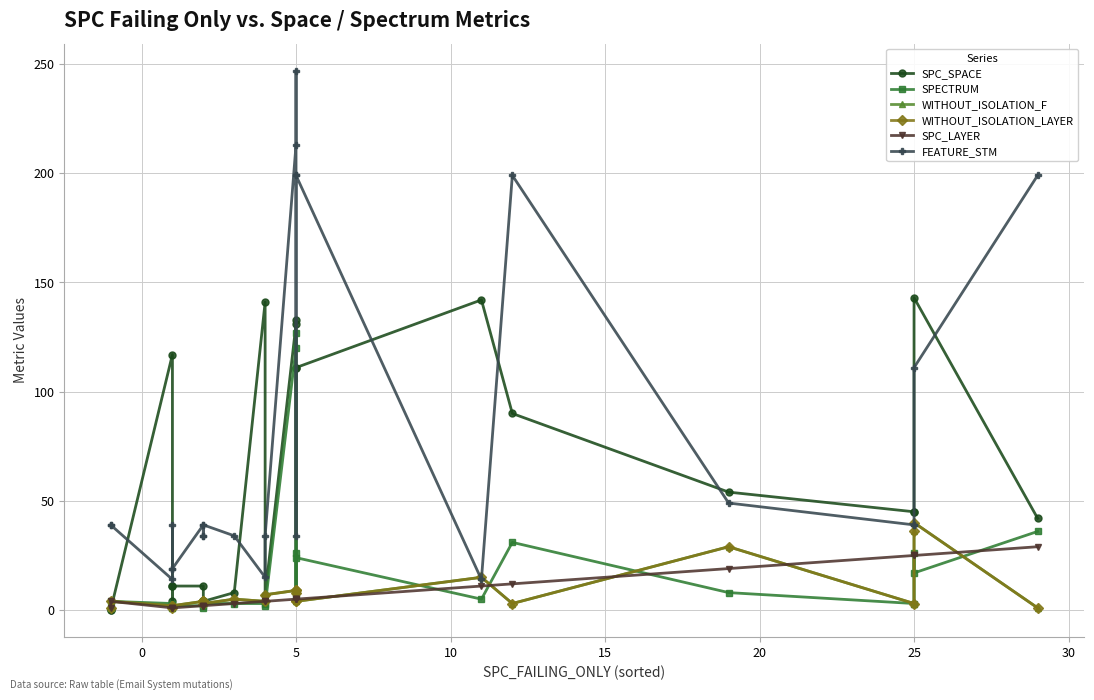

In FEATURE_STM, how many points are lower than both neighbors (excluding endpoints)?

4